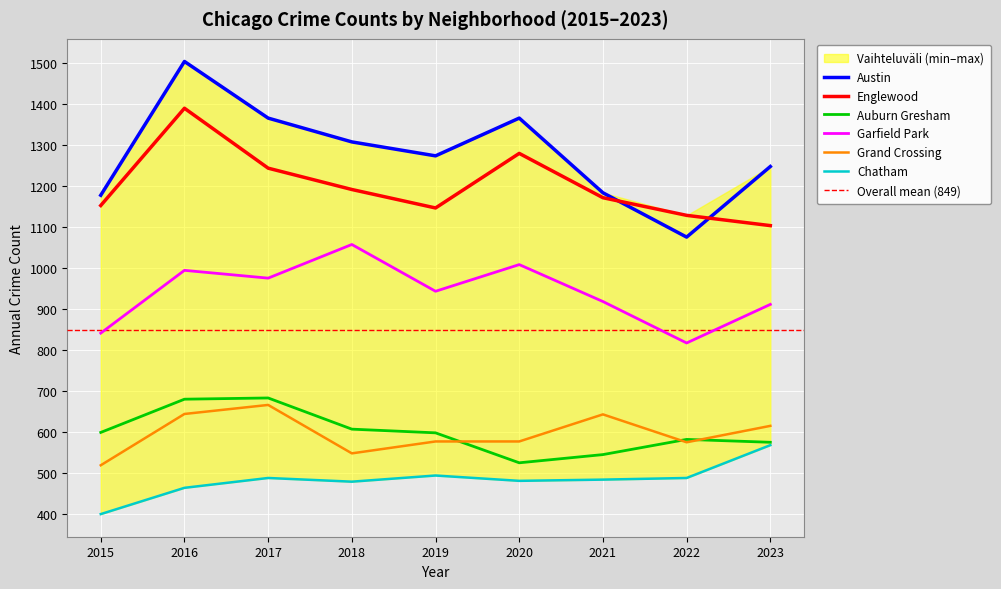

Which series has the largest range (max minus min)?

Austin